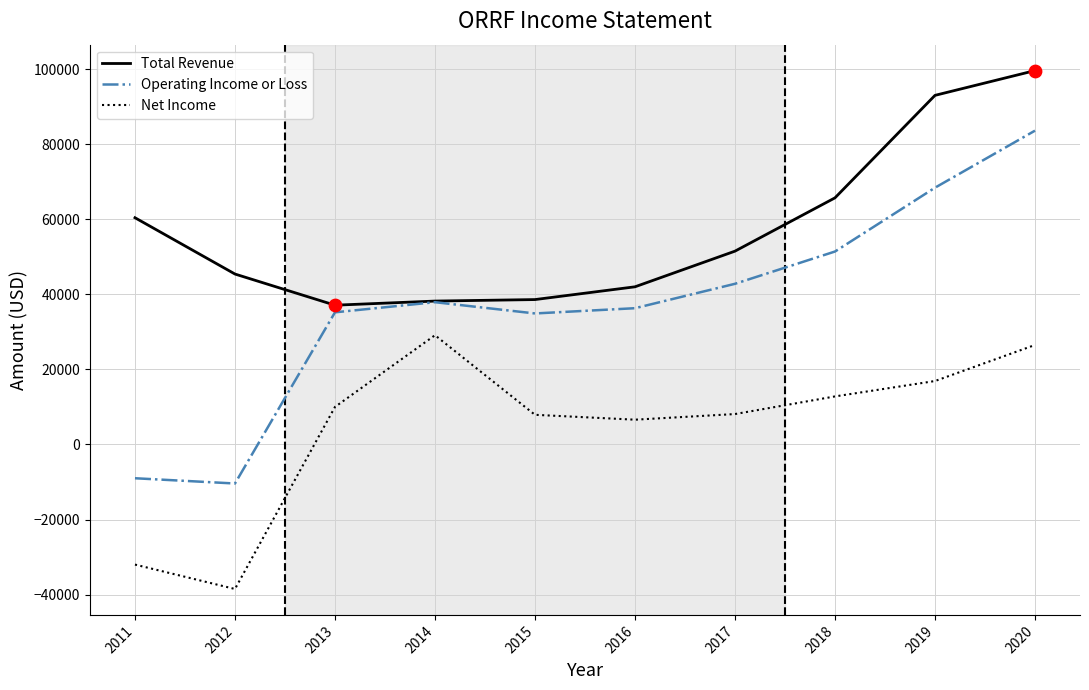

What are all the series names shown in the legend?

Total Revenue, Operating Income or Loss, Net Income